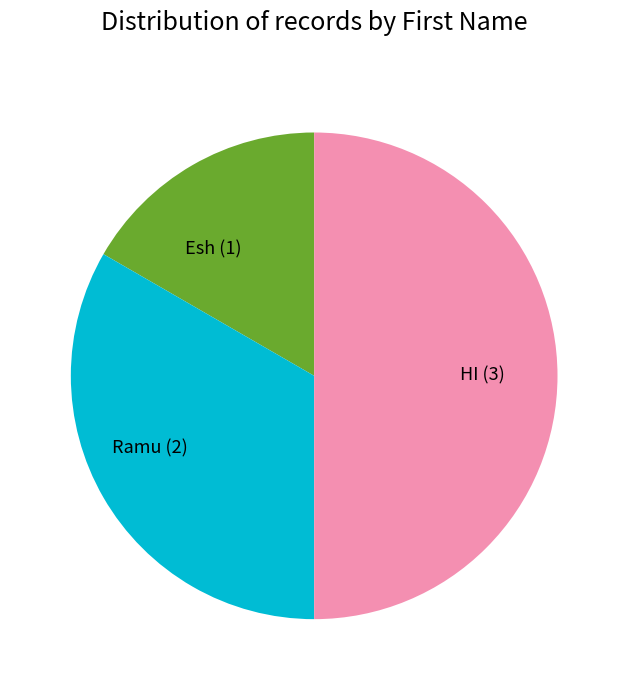

Between Esh and HI, which is larger?

HI